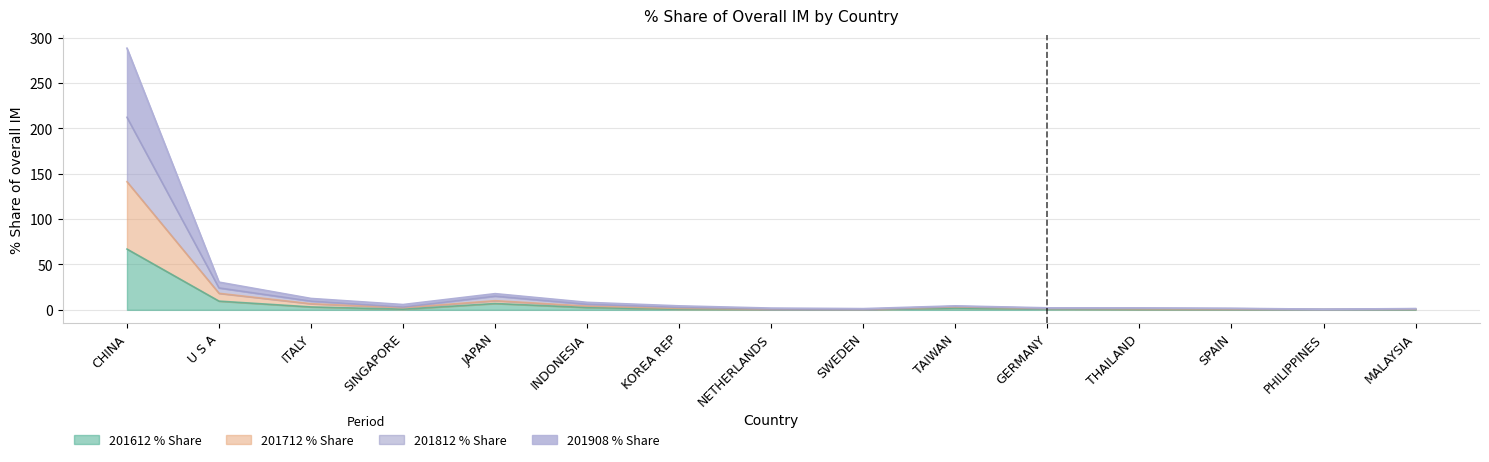

How many data points in 201908_% Share are above 1?

10